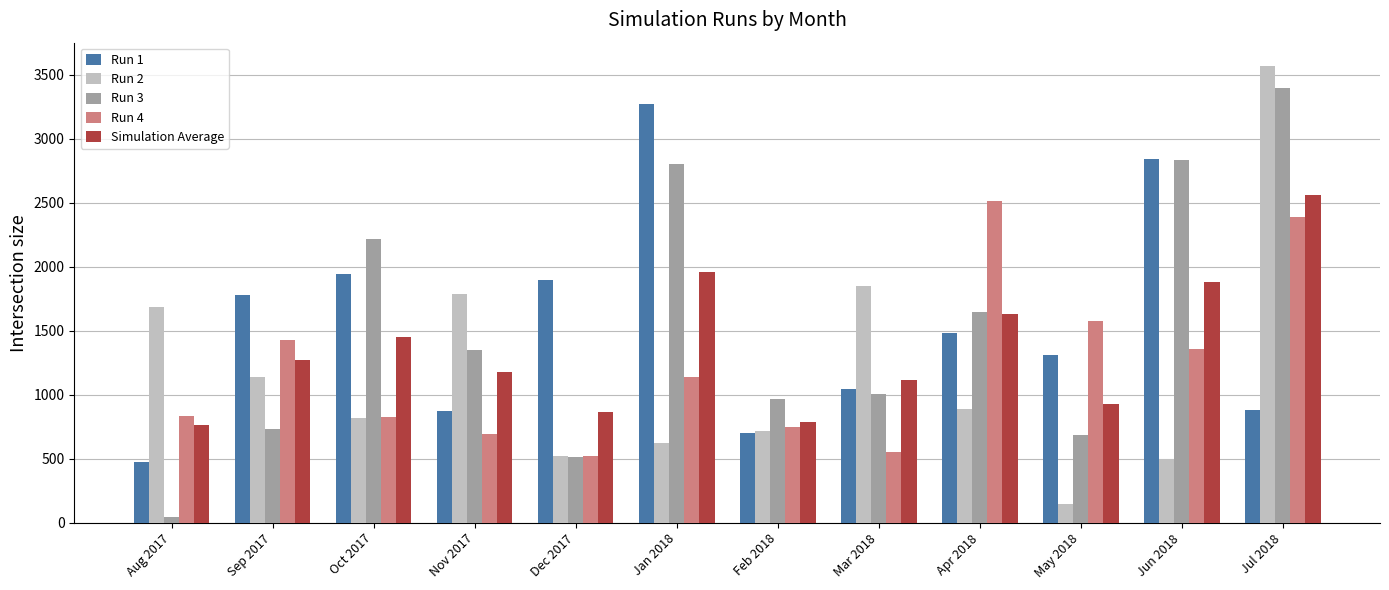

Rank the series at Jul 2018 from highest to lowest value.

Run 2, Run 3, Simulation Average, Run 4, Run 1